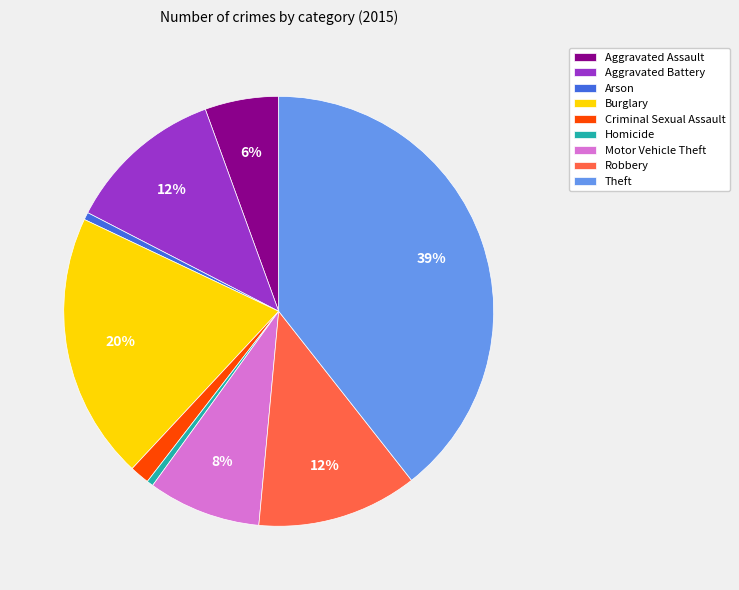

Approximately how many times larger is the value at Motor Vehicle Theft compared to Homicide?

17.3